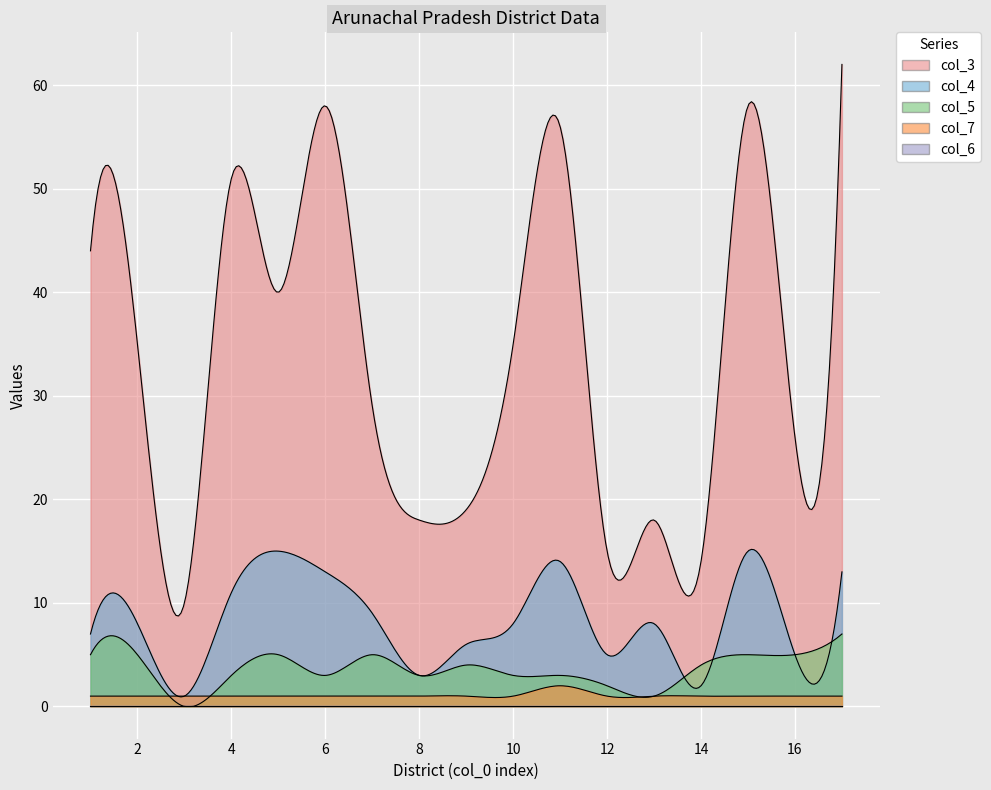

True or false: col_4 and col_3 intersect in this chart.

False